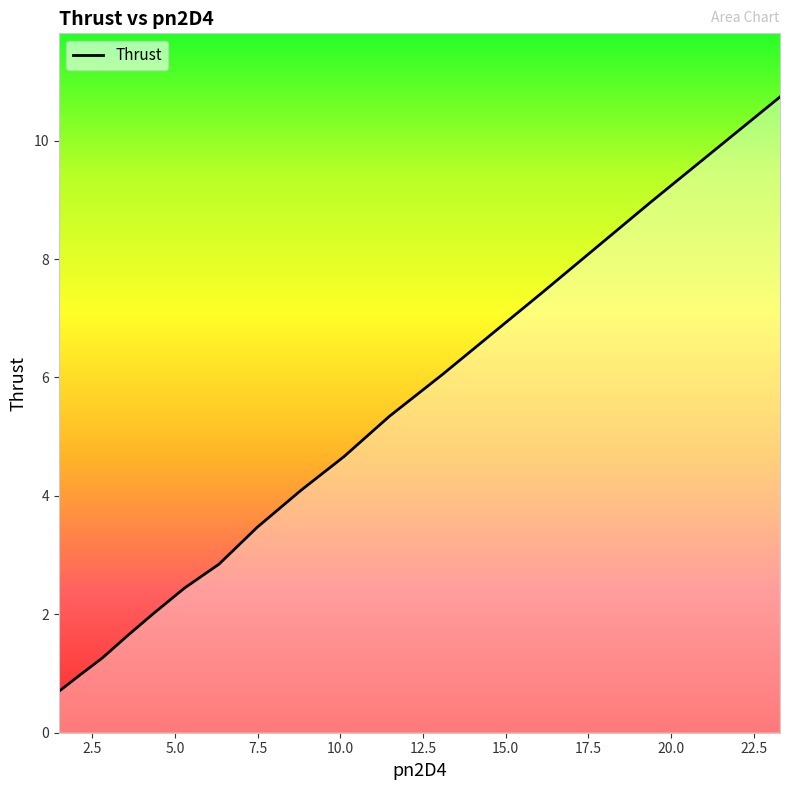

What is the difference between the maximum and minimum values?

10.0